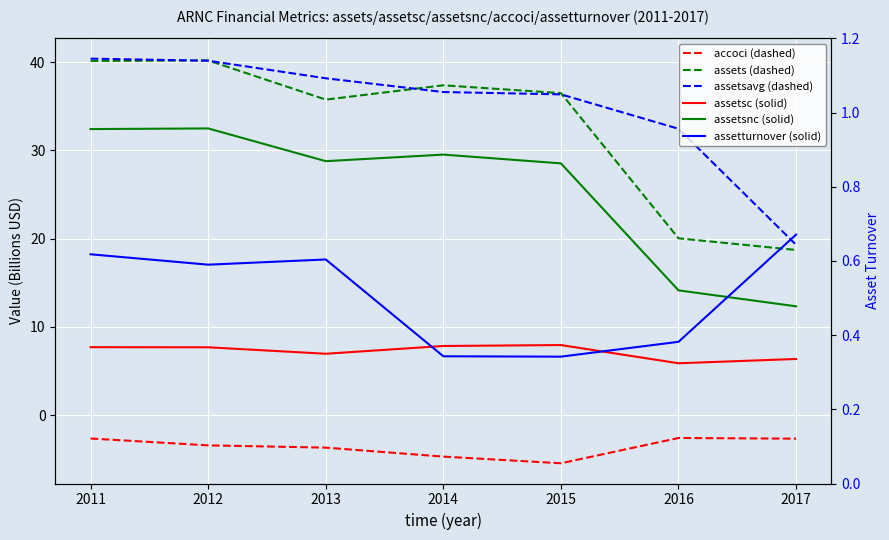

Between 2012 and 2016, which is larger?

2016